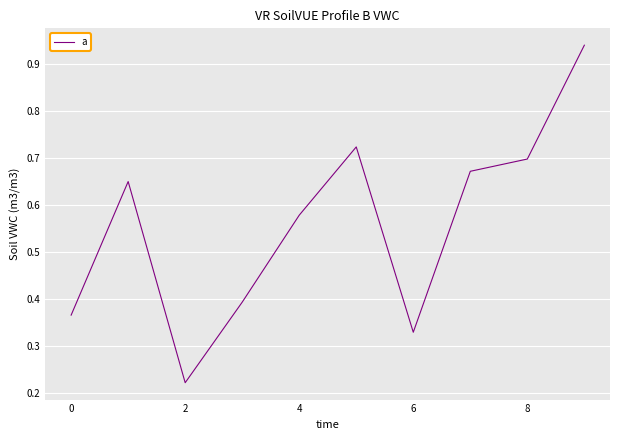

How many lines are shown in the chart?

1